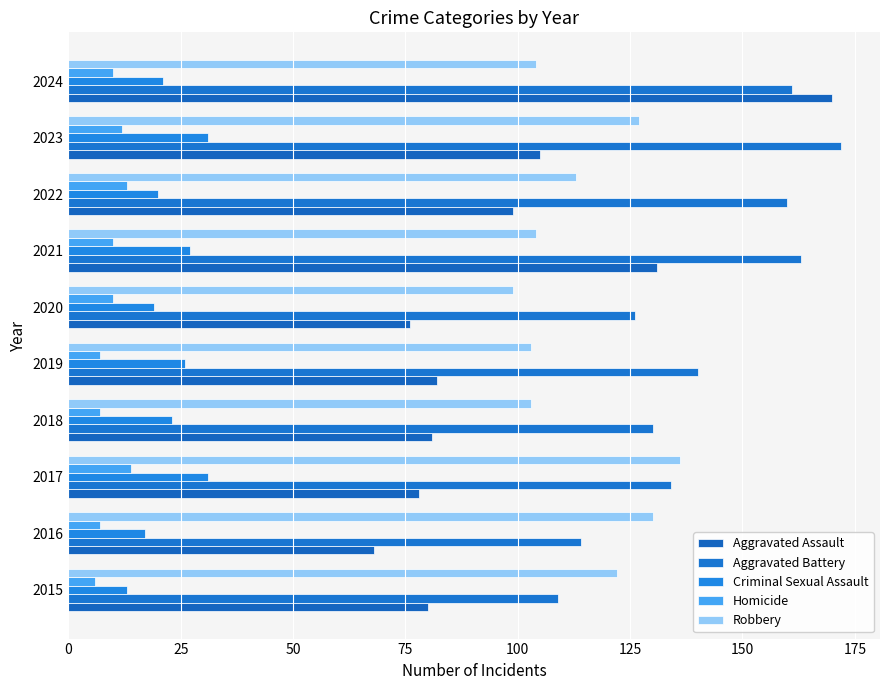

What is the greatest value displayed?

172